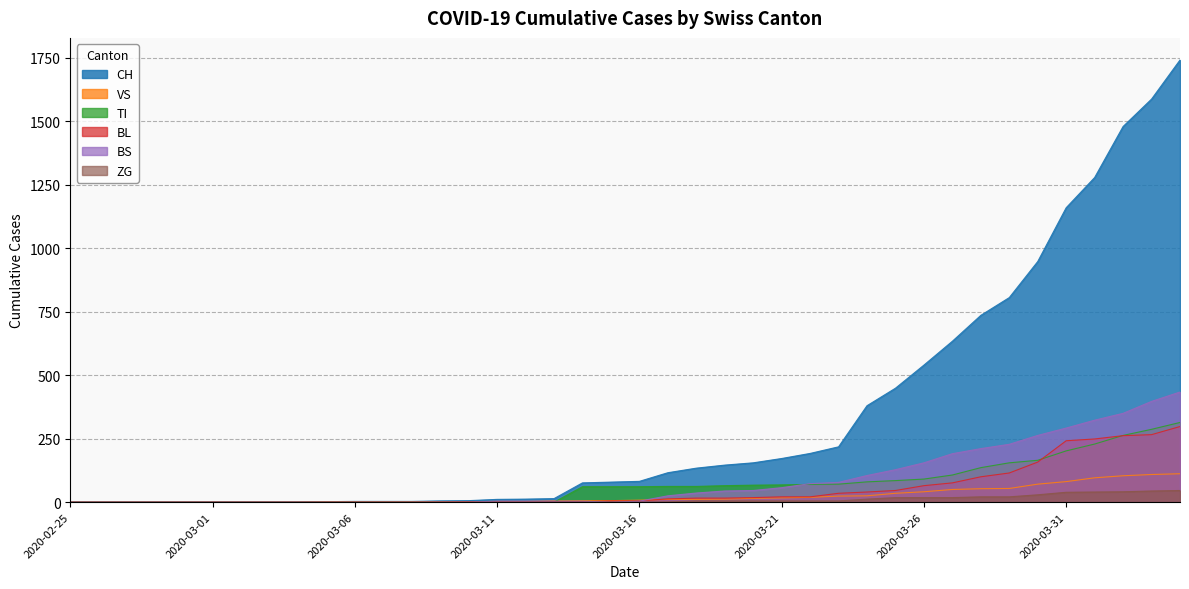

At which label does CH first exceed 82?

2020-03-17